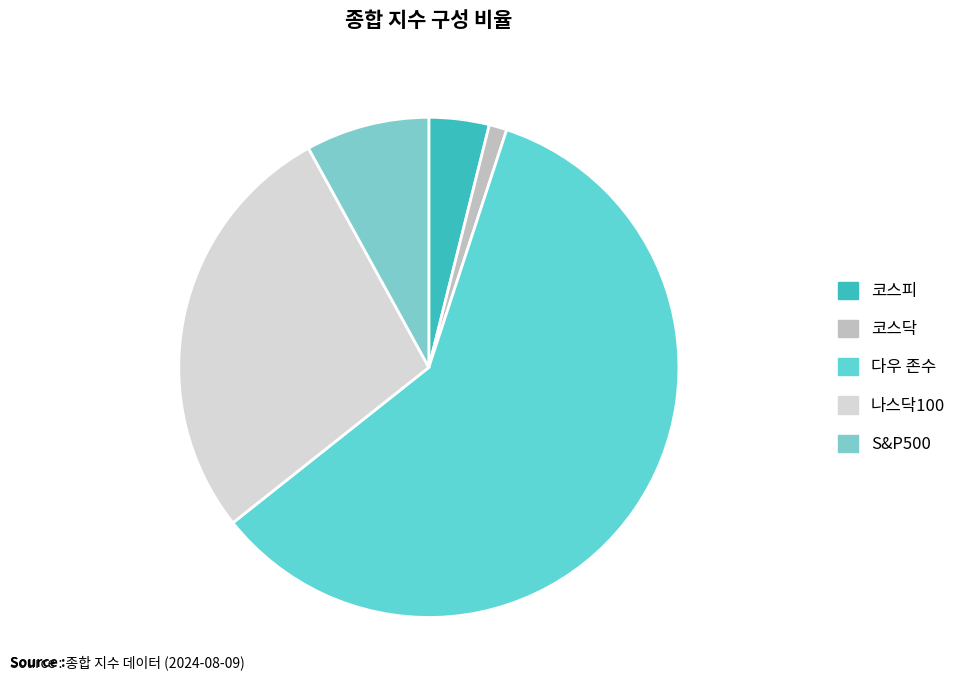

To the nearest percent, what portion does 나스닥100 represent?

28%